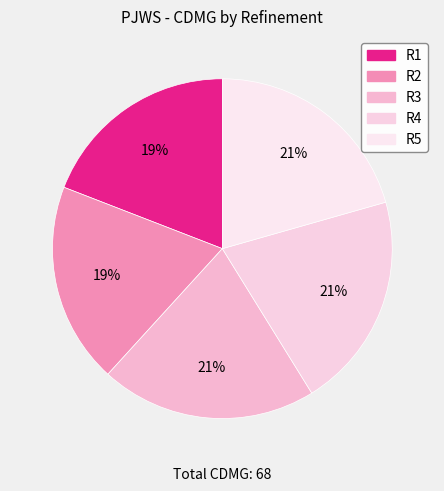

To the nearest percent, what portion does R1 represent?

19%